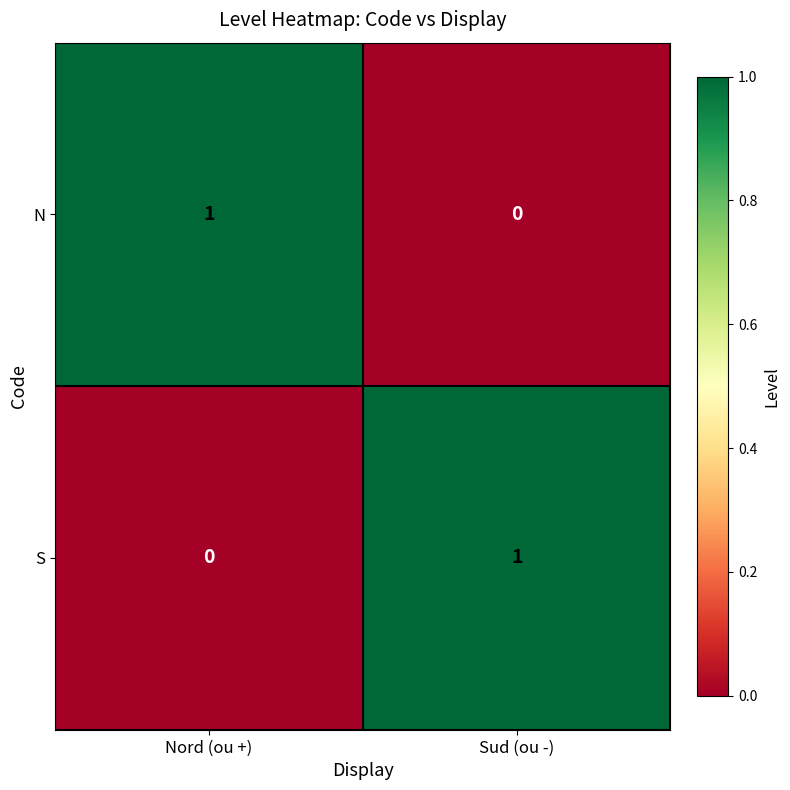

Reading left to right, transcribe all the data shown in this chart.

N: 1	0
S: 0	1